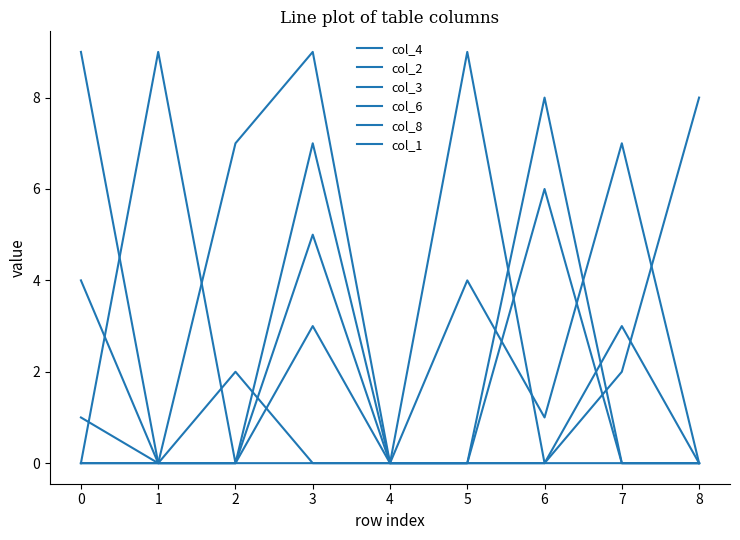

How many lines are shown in the chart?

6